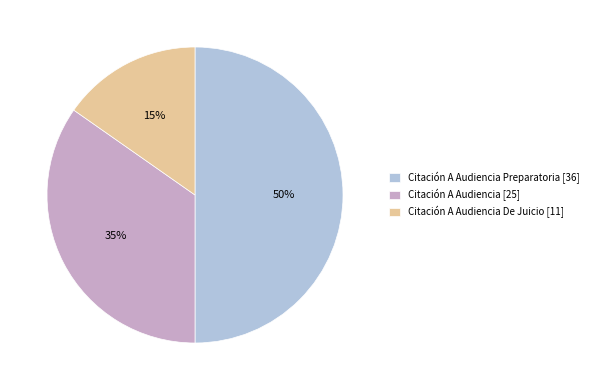

To the nearest percent, what is the difference between the Citación A Audiencia [25] and Citación A Audiencia Preparatoria [36] slice percentages?

15%